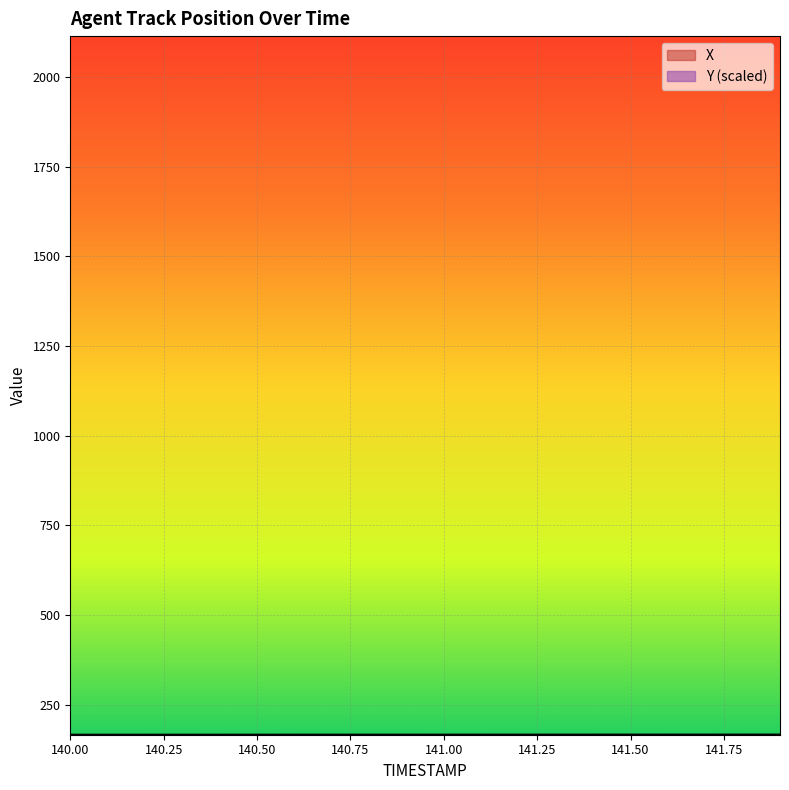

What is the difference between the Y values at 140.9 and 141.3?

0.2